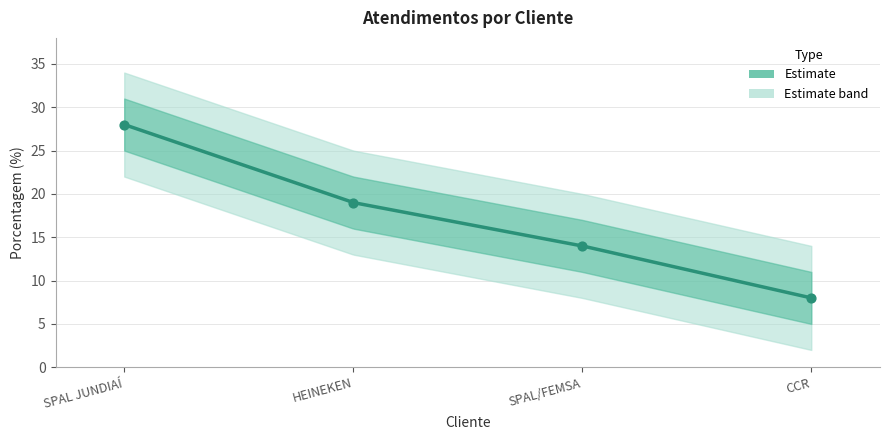

What is the change in value from SPAL JUNDIAÍ to HEINEKEN?

-9